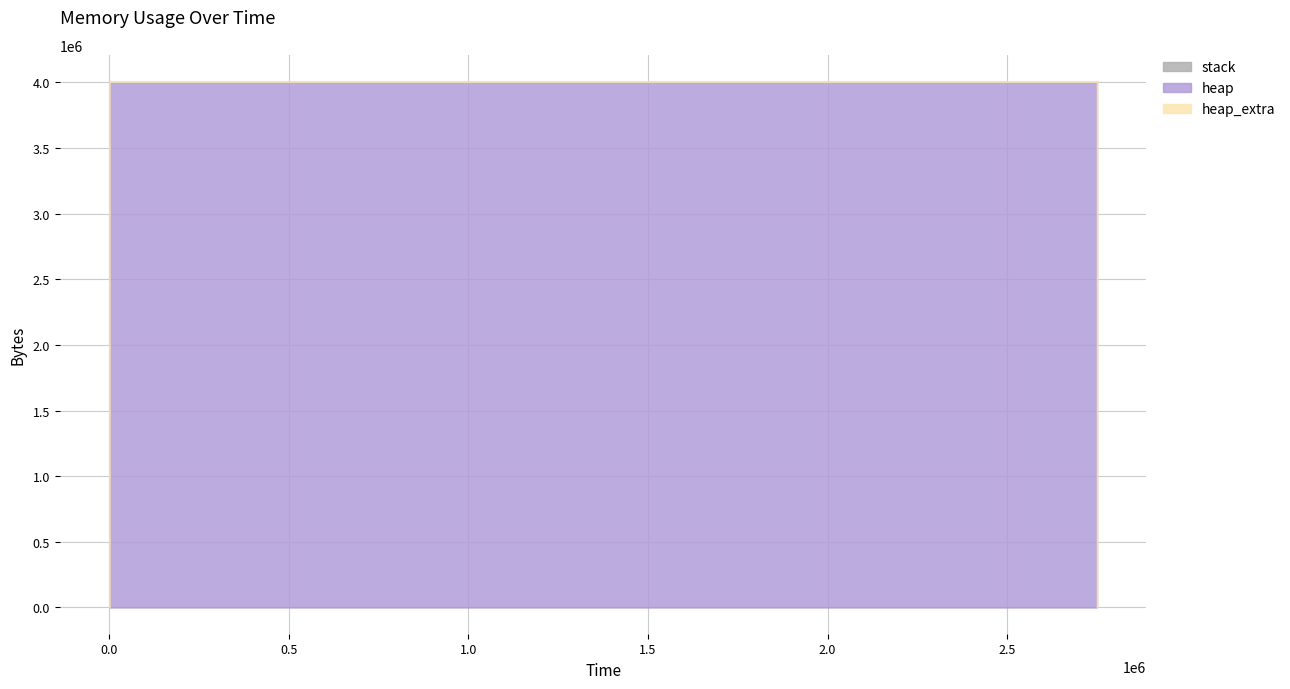

What is the difference between the maximum and second lowest values in the heap_extra series?

78